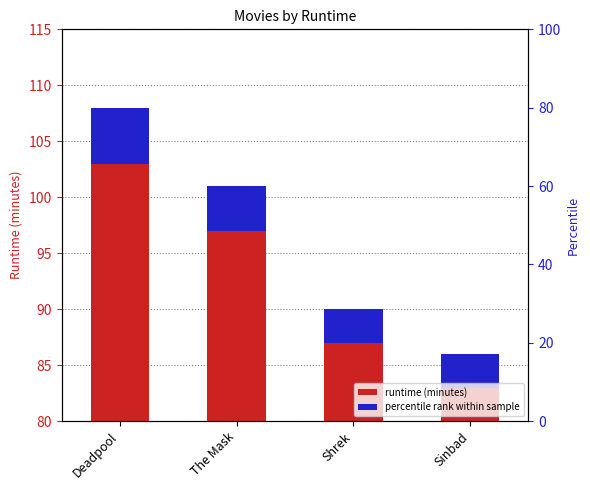

What is the label of the 4th bar from the left?

Sinbad